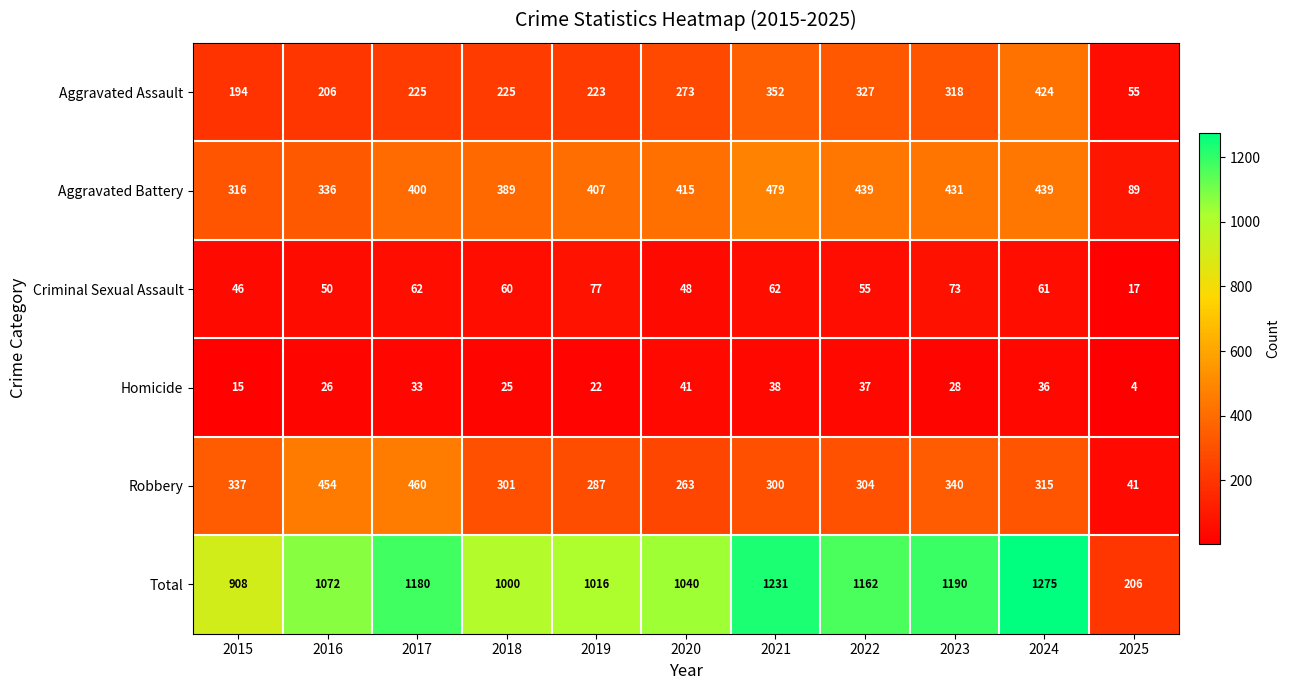

What is the sum of all Homicide values?

305